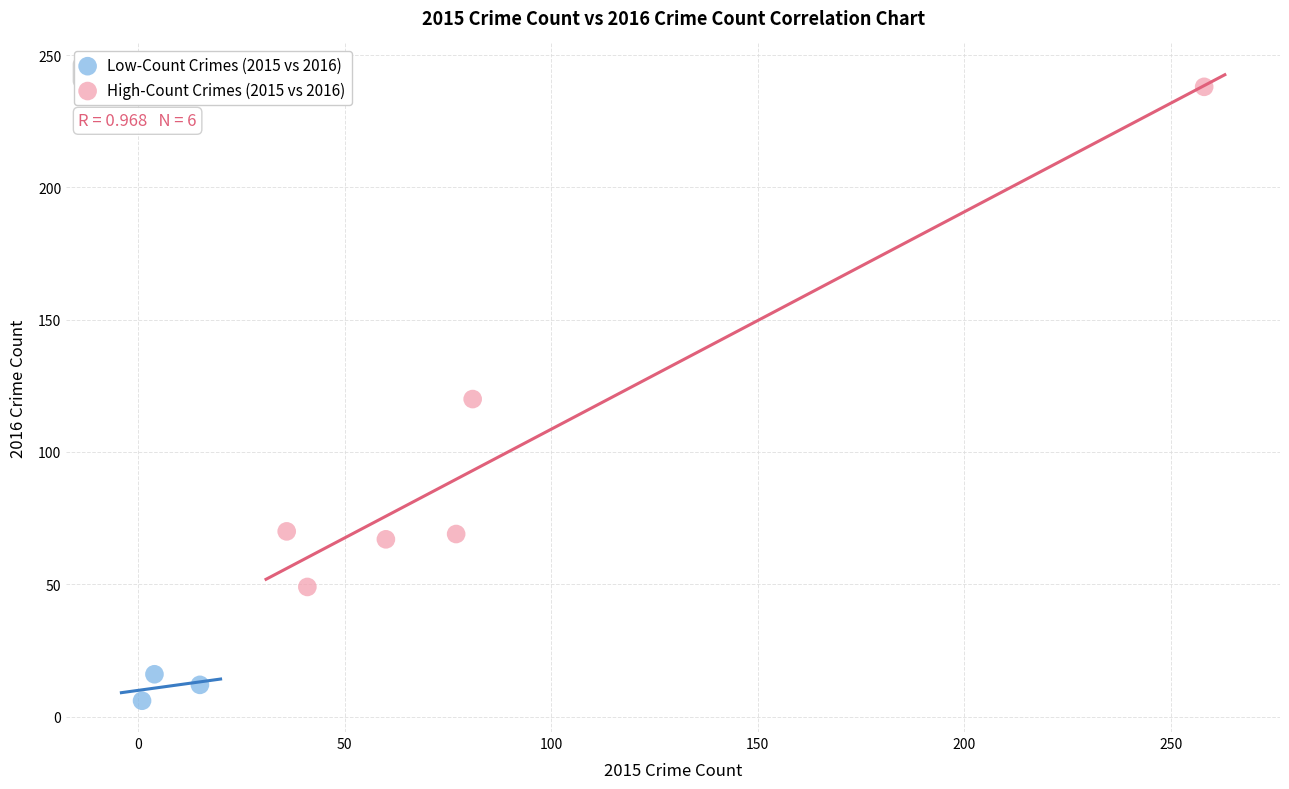

Which series reaches the minimum Y coordinate?

Low-Count Crimes (2015 vs 2016)